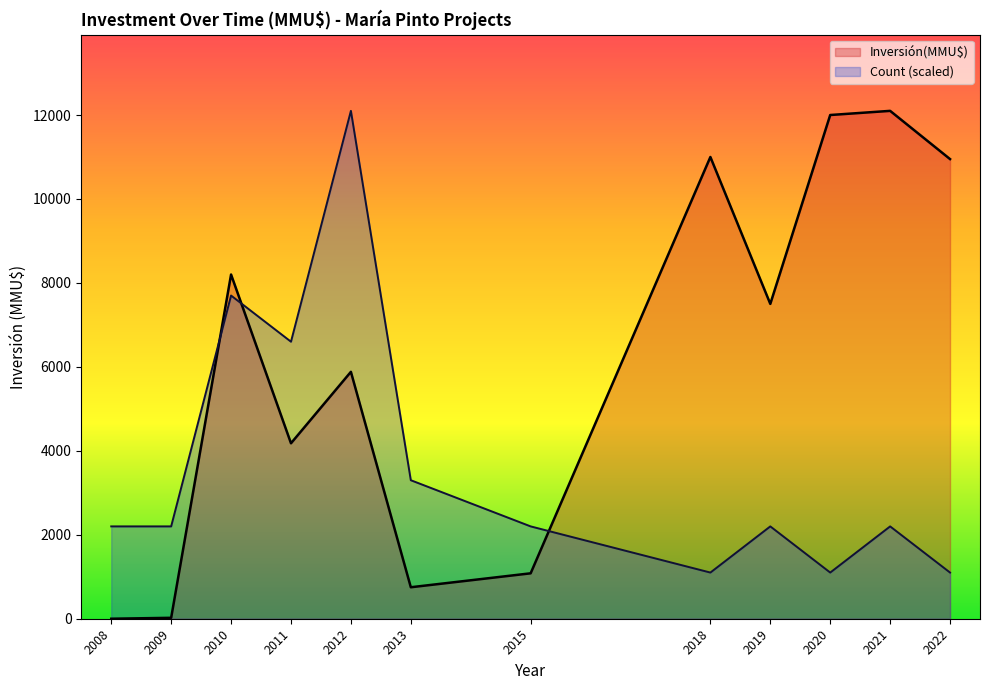

Which series has the widest spread of values?

Inversión(MMU$)